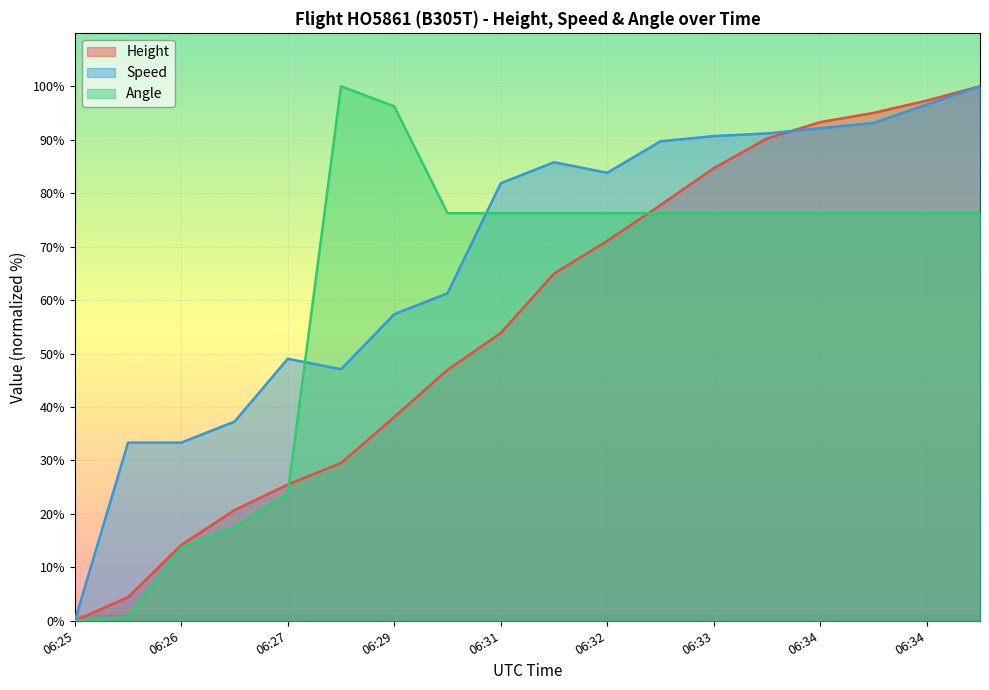

What is the difference between the Angle values at 06:31 and 06:29?

20.0